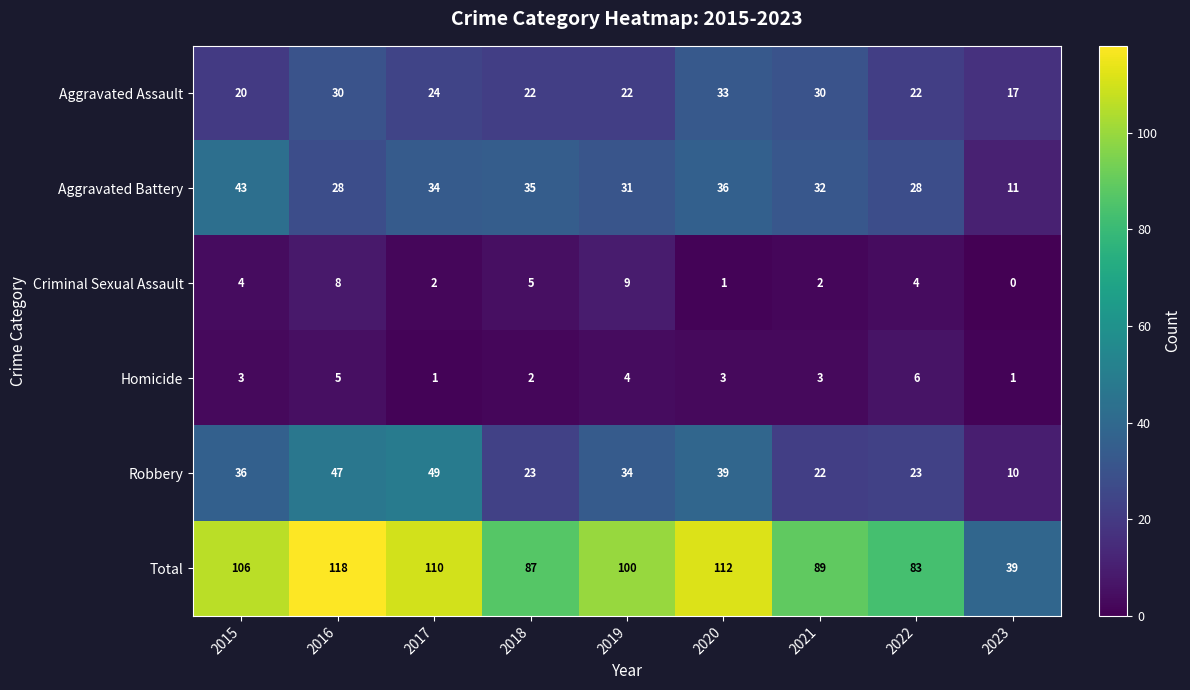

List the series in order of their peak value, lowest first.

Homicide, Criminal Sexual Assault, Aggravated Assault, Aggravated Battery, Robbery, Total